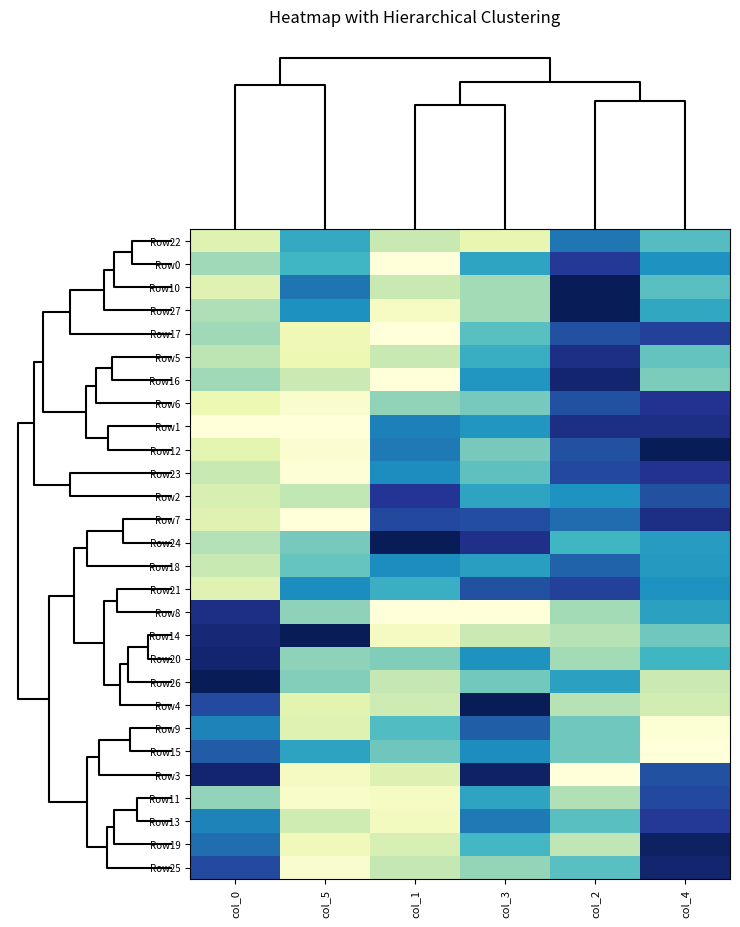

Rank the series by their maximum value, from highest to lowest.

Row10, Row27, Row12, Row26, Row14, Row24, Row4, Row19, Row3, Row16, Row25, Row20, Row5, Row1, Row7, Row8, Row6, Row23, Row2, Row0, Row13, Row17, Row21, Row11, Row15, Row9, Row18, Row22